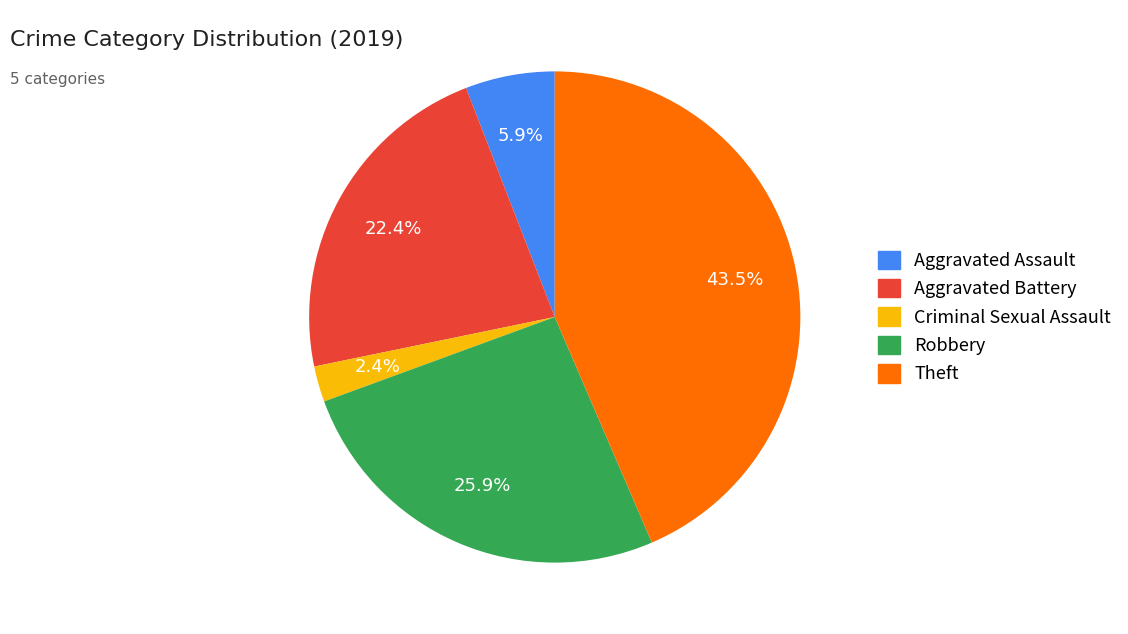

Which has a higher value, Robbery or Criminal Sexual Assault?

Robbery